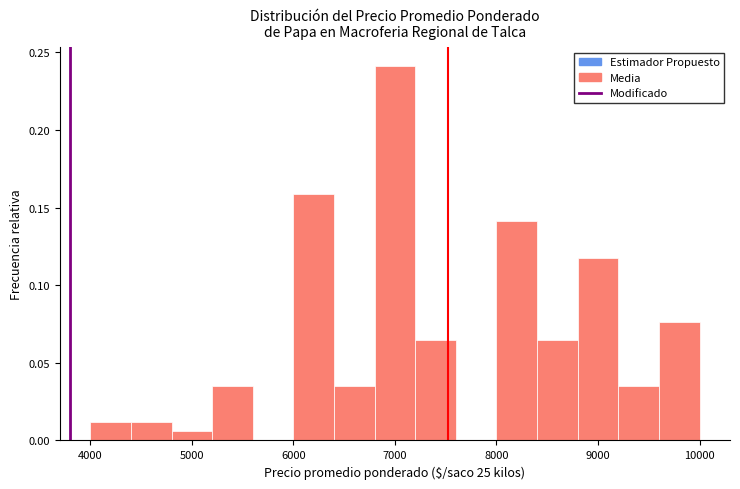

Reading left to right, transcribe this chart: for each bar, give the range it covers on the x-axis and its height. The values are not printed on the chart, so give them approximately, as read against the axis.

4000 to 4400: 0.010
4400 to 4800: 0.010
4800 to 5200: 0.005
5200 to 5600: 0.035
5600 to 6000: 0
6000 to 6400: 0.160
6400 to 6800: 0.035
6800 to 7200: 0.240
7200 to 7600: 0.065
7600 to 8000: 0
8000 to 8400: 0.140
8400 to 8800: 0.065
8800 to 9200: 0.120
9200 to 9600: 0.035
9600 to 10000: 0.075